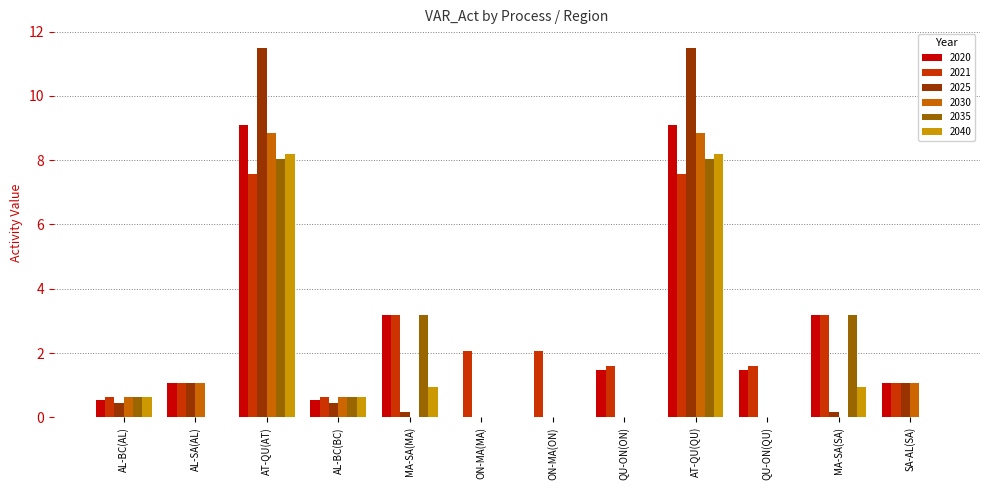

Reading left to right, what are all the values shown in this chart?

2020: AL-BC(AL)=0.5	AL-SA(AL)=1.1	AT-QU(AT)=9.1	AL-BC(BC)=0.5	MA-SA(MA)=3.2	ON-MA(MA)=0.0	ON-MA(ON)=0.0	QU-ON(ON)=1.5	AT-QU(QU)=9.1	QU-ON(QU)=1.5	MA-SA(SA)=3.2	SA-AL(SA)=1.1
2021: AL-BC(AL)=0.6	AL-SA(AL)=1.1	AT-QU(AT)=7.6	AL-BC(BC)=0.6	MA-SA(MA)=3.2	ON-MA(MA)=2.1	ON-MA(ON)=2.1	QU-ON(ON)=1.6	AT-QU(QU)=7.6	QU-ON(QU)=1.6	MA-SA(SA)=3.2	SA-AL(SA)=1.1
2025: AL-BC(AL)=0.4	AL-SA(AL)=1.1	AT-QU(AT)=11.5	AL-BC(BC)=0.4	MA-SA(MA)=0.2	ON-MA(MA)=0.0	ON-MA(ON)=0.0	QU-ON(ON)=0.0	AT-QU(QU)=11.5	QU-ON(QU)=0.0	MA-SA(SA)=0.2	SA-AL(SA)=1.1
2030: AL-BC(AL)=0.6	AL-SA(AL)=1.1	AT-QU(AT)=8.8	AL-BC(BC)=0.6	MA-SA(MA)=0.0	ON-MA(MA)=0.0	ON-MA(ON)=0.0	QU-ON(ON)=0.0	AT-QU(QU)=8.8	QU-ON(QU)=0.0	MA-SA(SA)=0.0	SA-AL(SA)=1.1
2035: AL-BC(AL)=0.6	AL-SA(AL)=0.0	AT-QU(AT)=8.0	AL-BC(BC)=0.6	MA-SA(MA)=3.2	ON-MA(MA)=0.0	ON-MA(ON)=0.0	QU-ON(ON)=0.0	AT-QU(QU)=8.0	QU-ON(QU)=0.0	MA-SA(SA)=3.2	SA-AL(SA)=0.0
2040: AL-BC(AL)=0.6	AL-SA(AL)=0.0	AT-QU(AT)=8.2	AL-BC(BC)=0.6	MA-SA(MA)=0.9	ON-MA(MA)=0.0	ON-MA(ON)=0.0	QU-ON(ON)=0.0	AT-QU(QU)=8.2	QU-ON(QU)=0.0	MA-SA(SA)=0.9	SA-AL(SA)=0.0